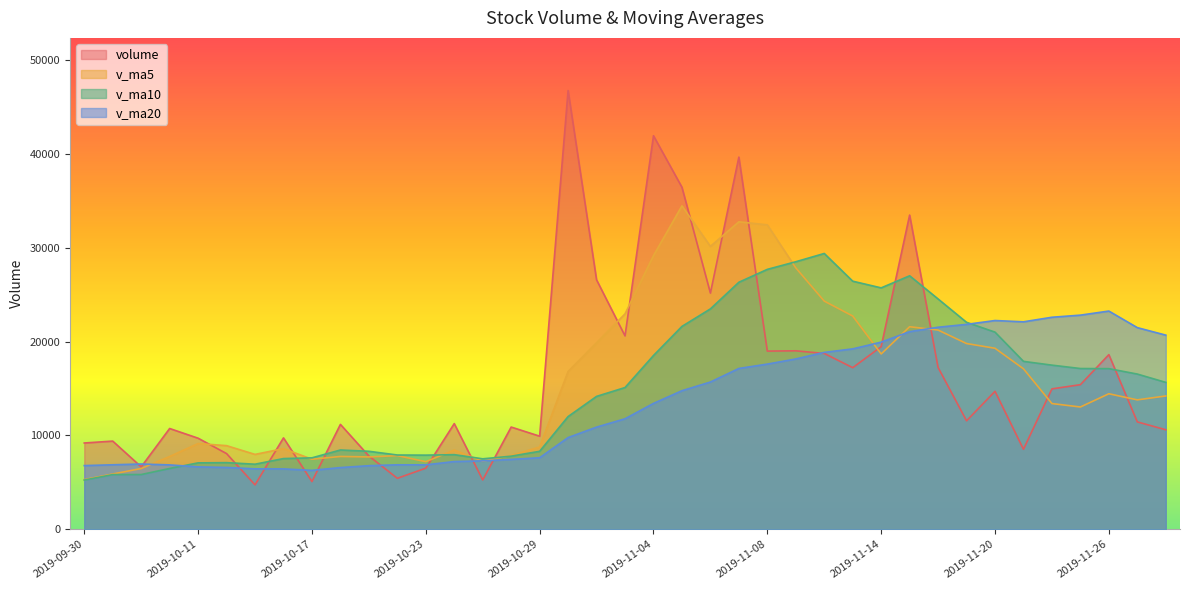

Between 2019-10-31 and 2019-11-04, which is larger?

2019-11-04